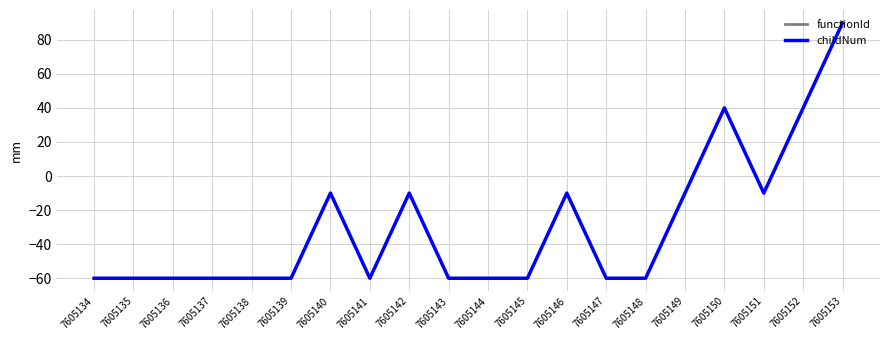

The childNum series shows -17 at 7605142. True or false?

False